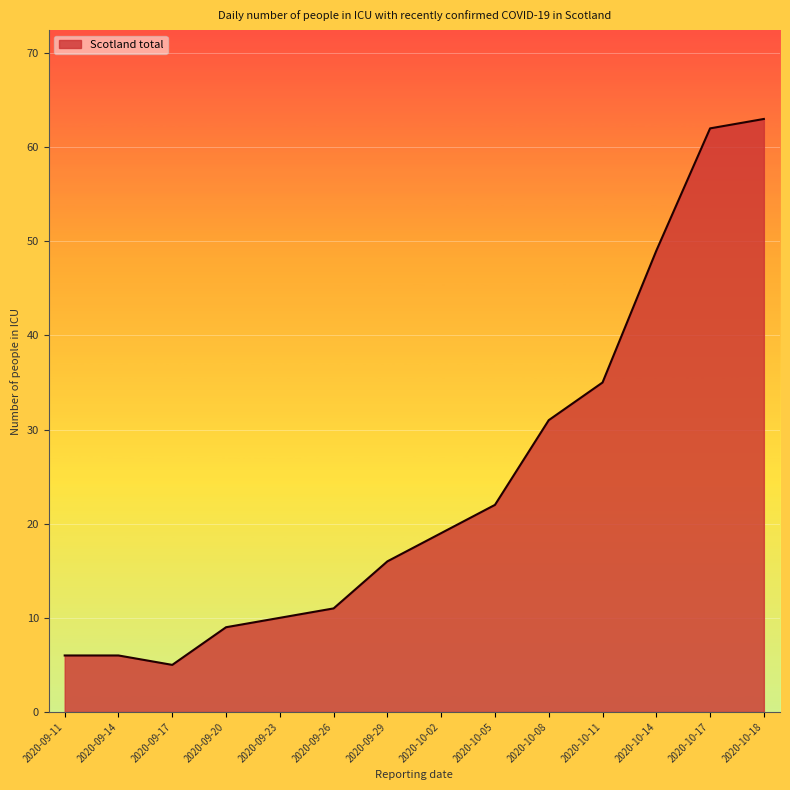

What position from the left is 2020-09-26?

6